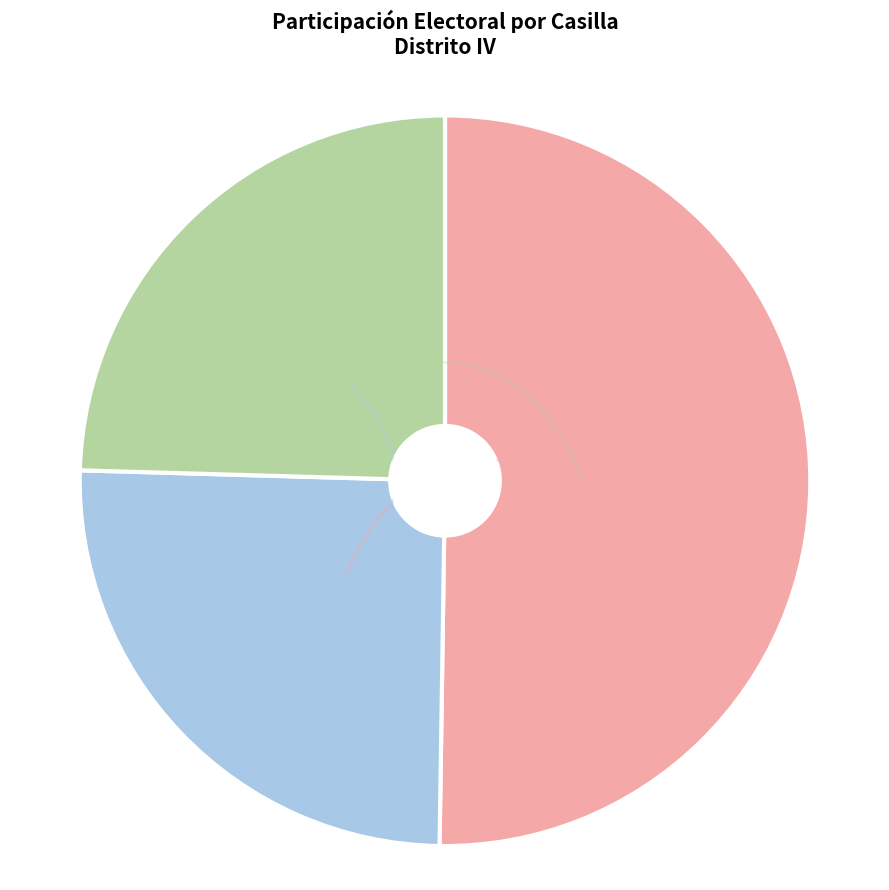

Does any single category account for the majority?

Yes